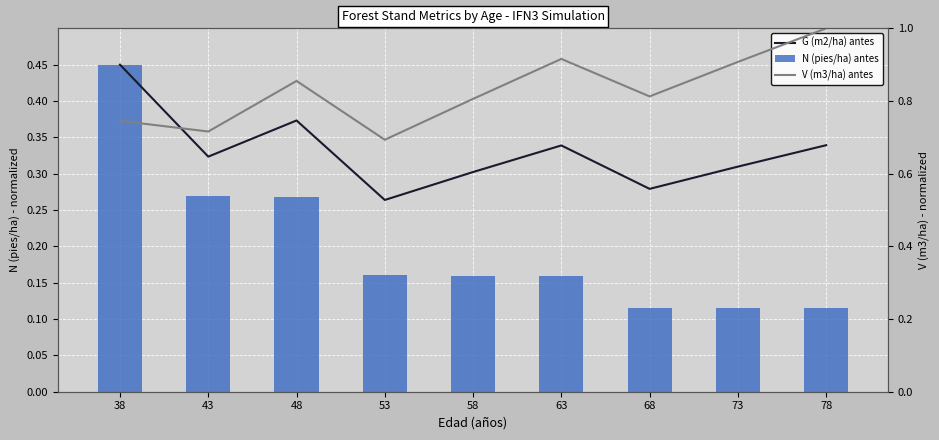

What are all the series names shown in the legend?

G (m2/ha) antes, N (pies/ha) antes, V (m3/ha) antes